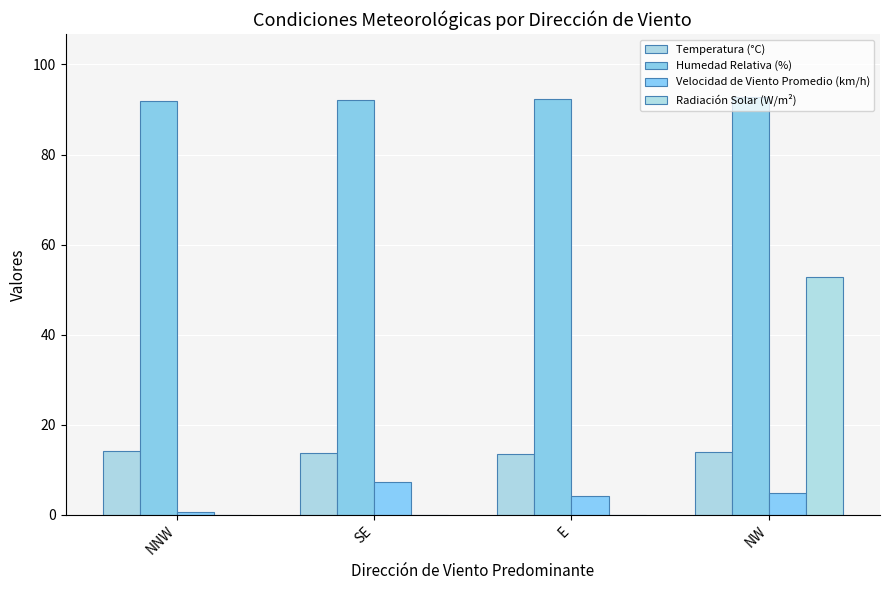

What is the maximum value shown in the chart?

92.8